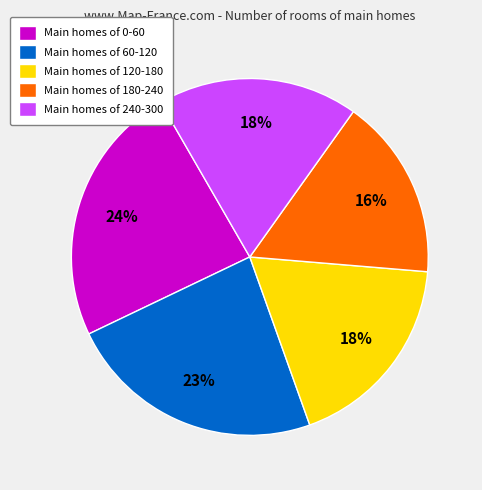

To the nearest percent, what is the difference between the Main homes of 120-180 and Main homes of 0-60 slice percentages?

6%